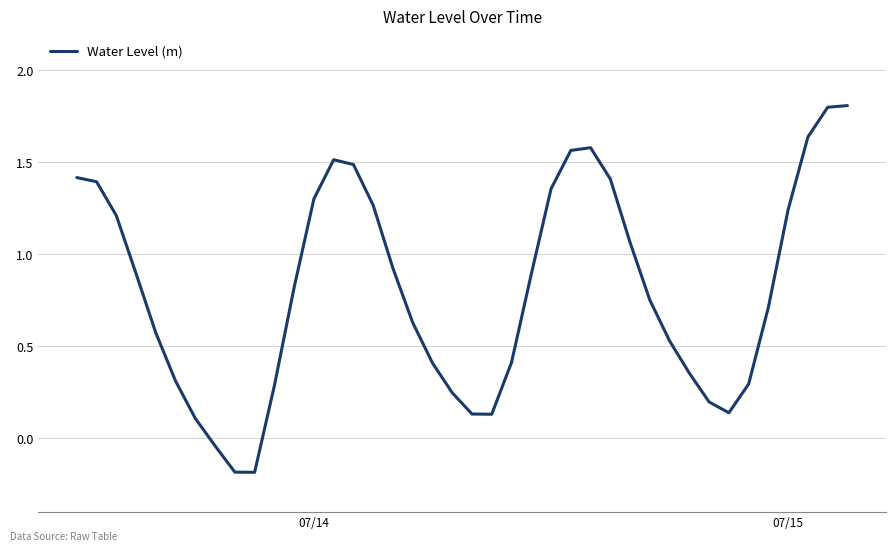

What is the difference between the maximum and minimum values?

2.0